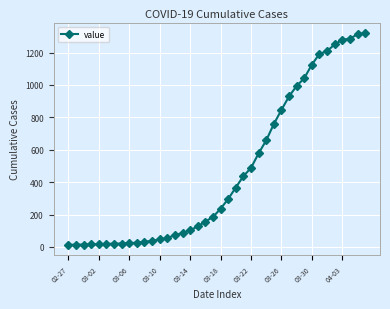

What is the greatest value displayed?

1320